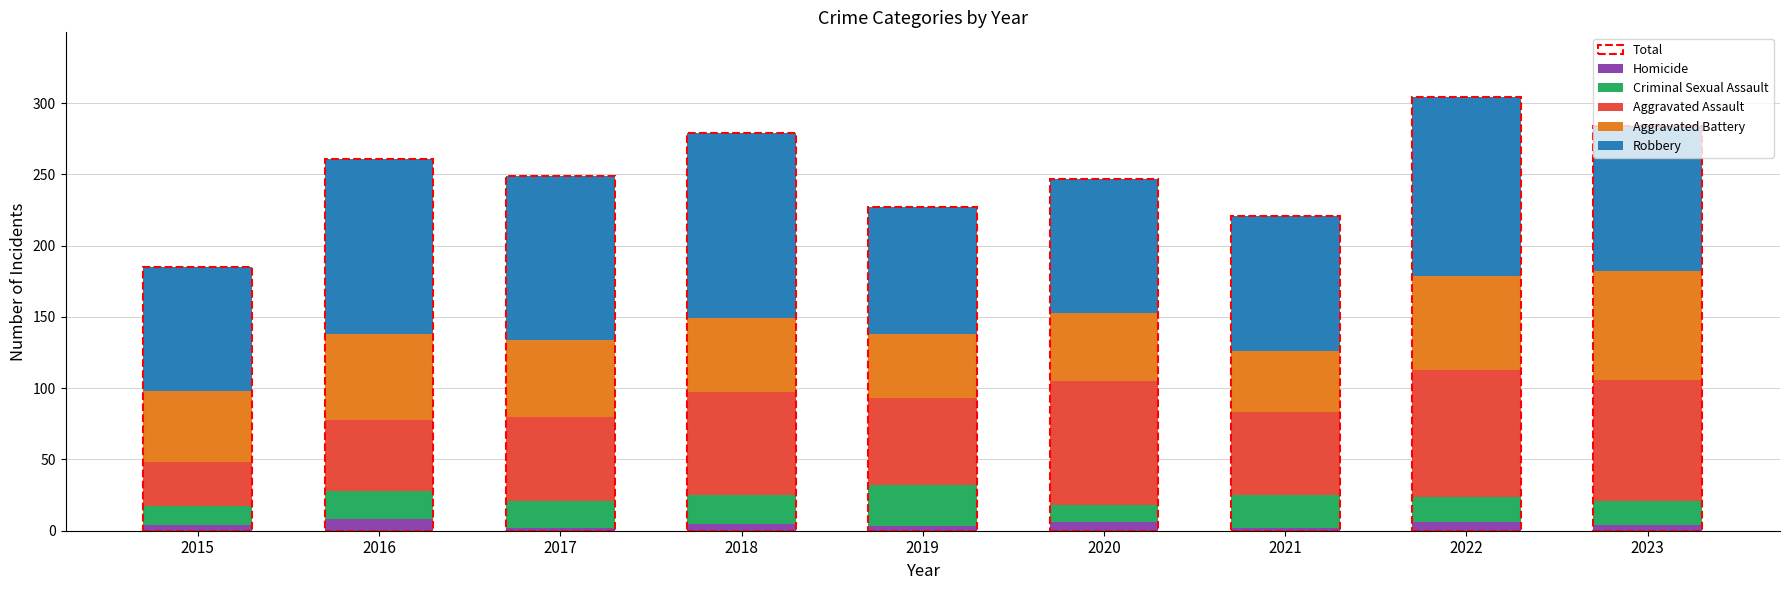

Read the Homicide value at 2016.

8